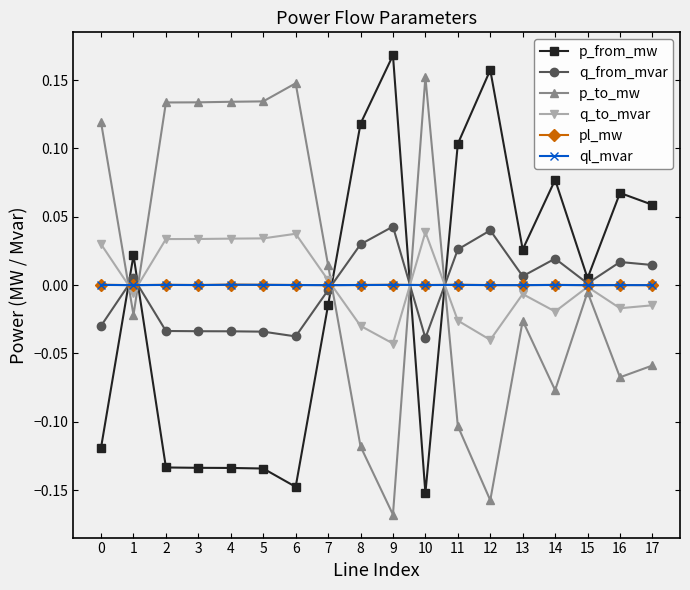

The ql_mvar series shows 0.0 at 2. True or false?

True